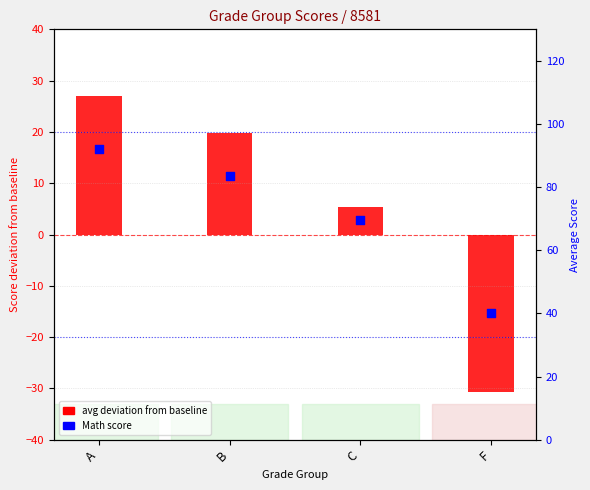

At how many categories does at least one series exceed -16?

4